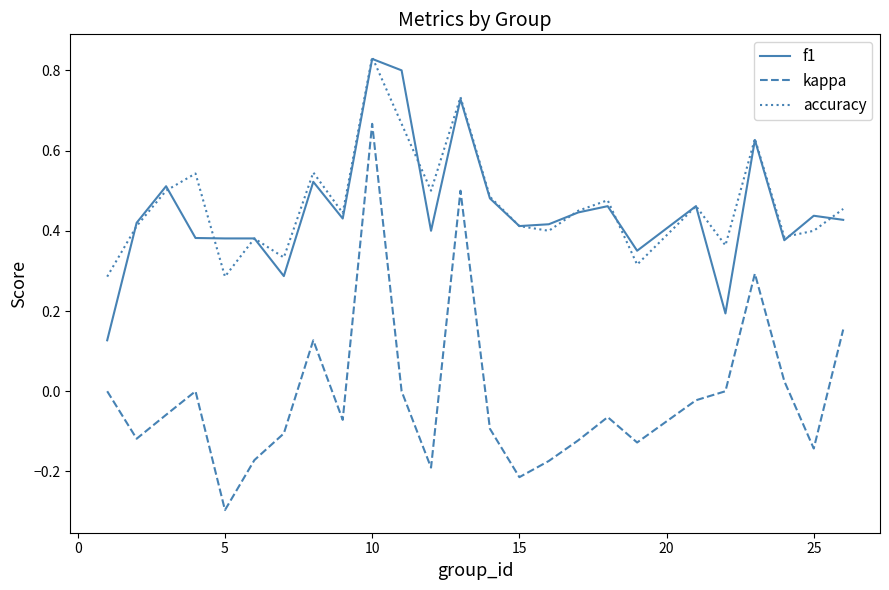

What is the smallest value displayed?

-0.3